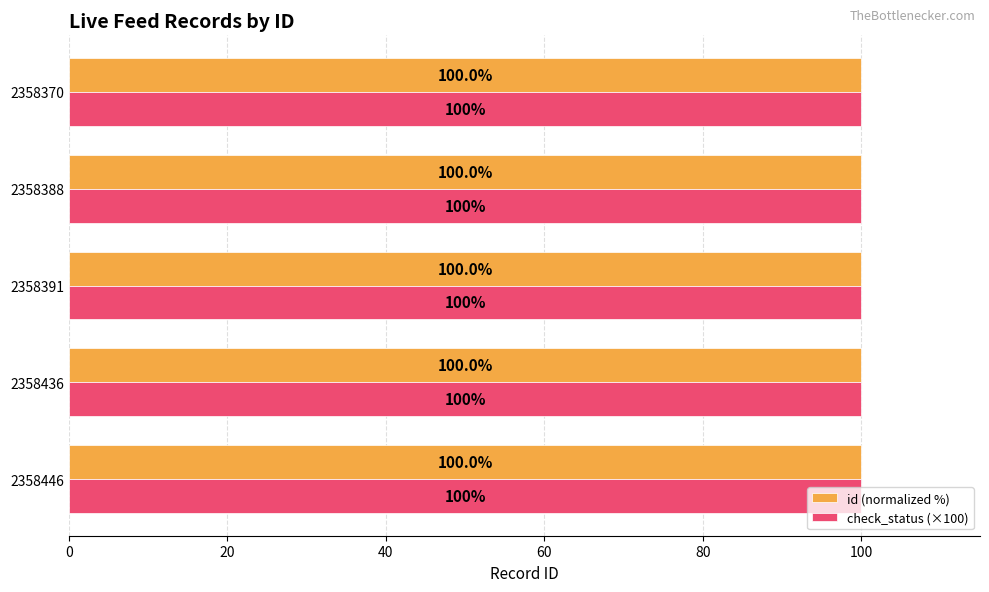

What is the sum of the check_status (×100) values at 2358446 and 2358388?

200.0